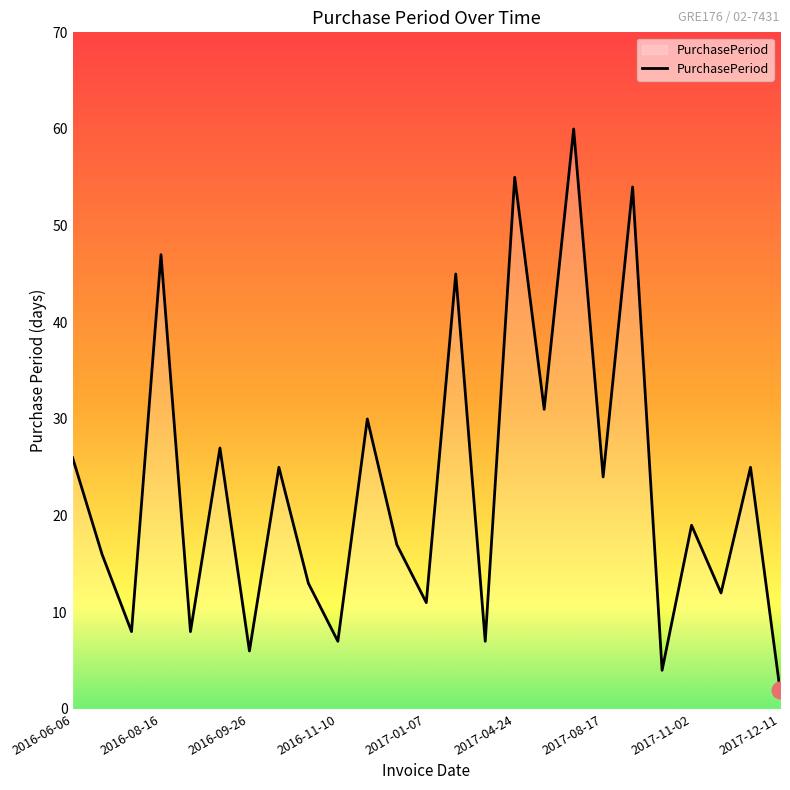

What is the difference between the second highest and minimum values?

53